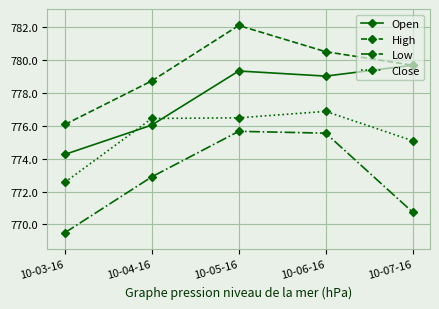

Is it true that Open equals 214.0 at 10-04-16?

False